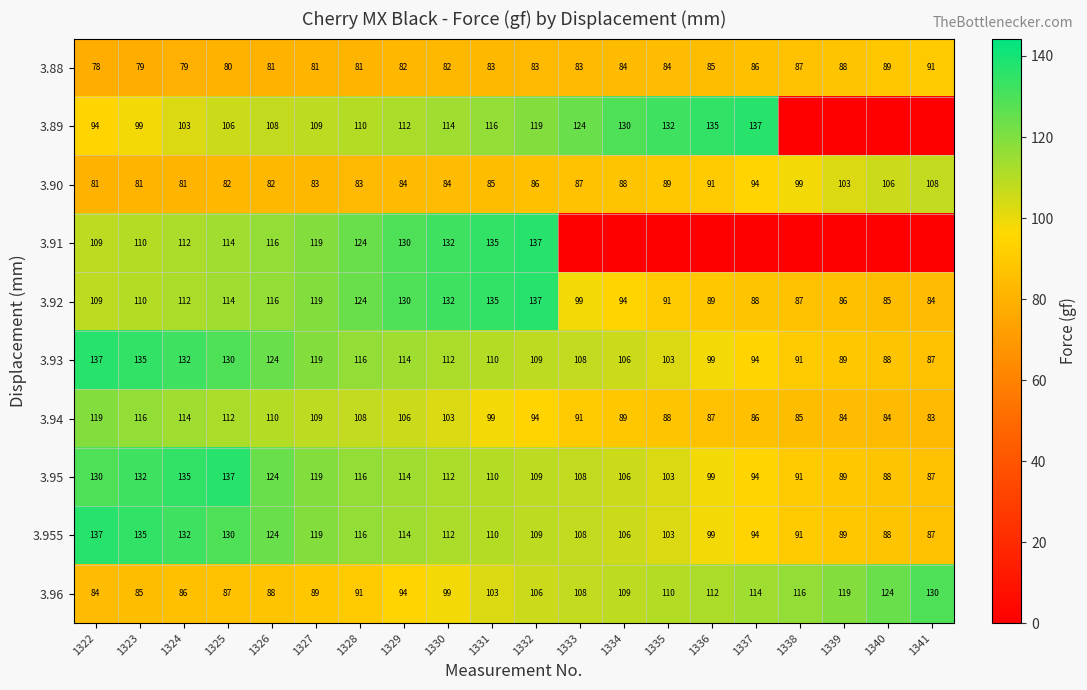

List the labels in order of 3.95 value, largest first.

1325, 1324, 1323, 1322, 1326, 1327, 1328, 1329, 1330, 1331, 1332, 1333, 1334, 1335, 1336, 1337, 1338, 1339, 1340, 1341